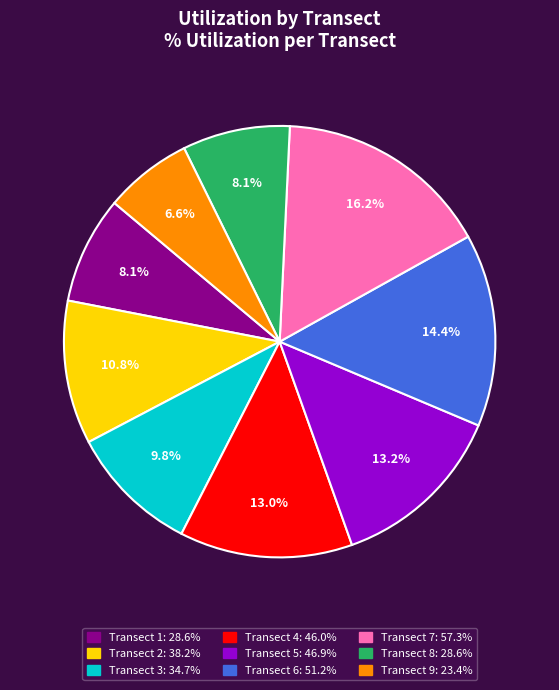

Approximately how many times larger is the value at Transect 6 compared to Transect 7?

0.9